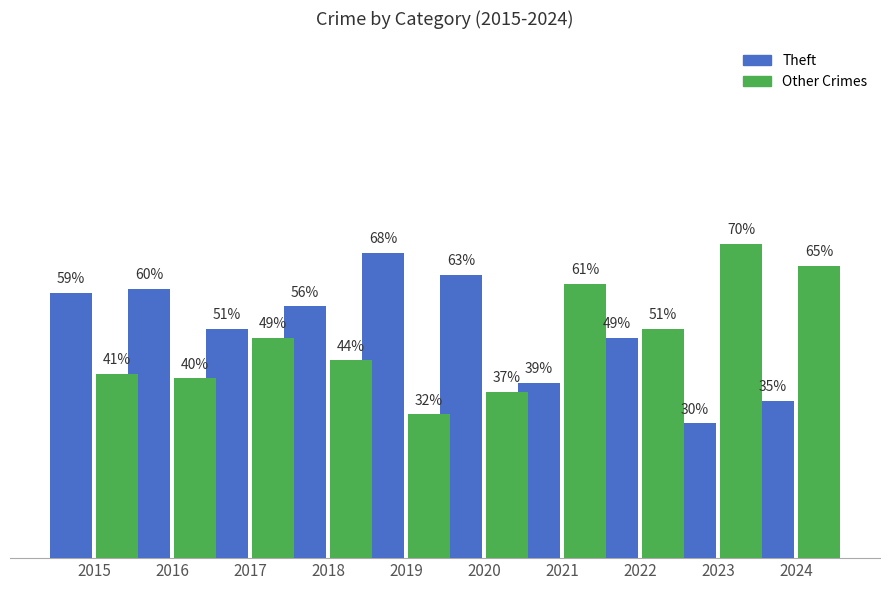

Rank the categories by Other Crimes value from highest to lowest.

2023, 2024, 2021, 2022, 2017, 2018, 2015, 2016, 2020, 2019